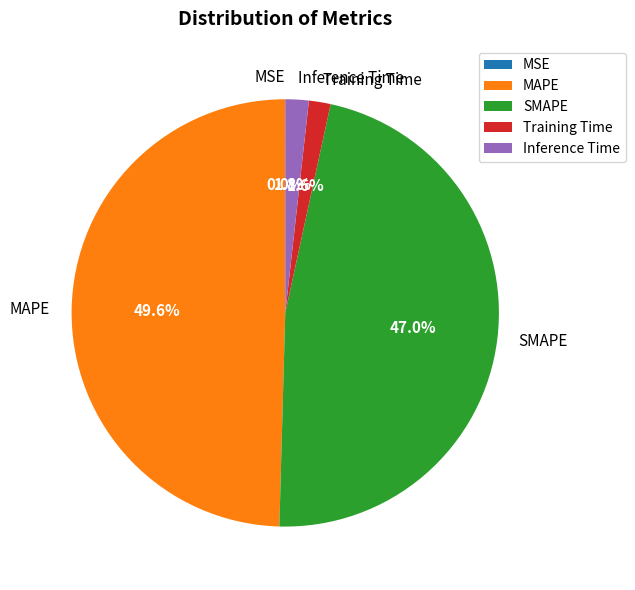

Combined, what portion of the pie is Training Time and MAPE?

51.2%